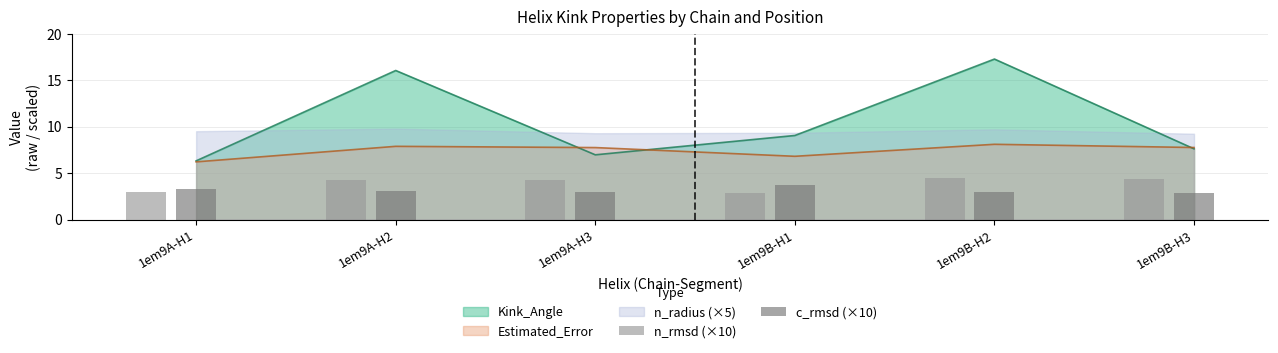

The value of Kink_Angle at 1em9A-H2 is 3.8. True or false?

False